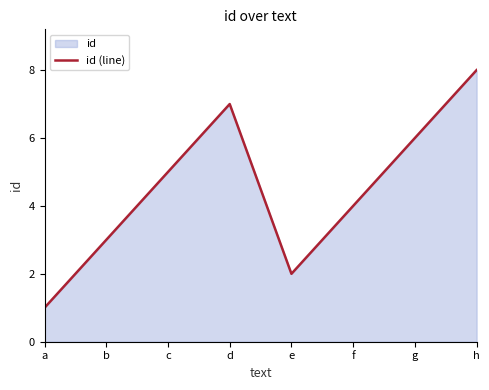

True or false: there are more than 1 points higher than both neighbors.

False